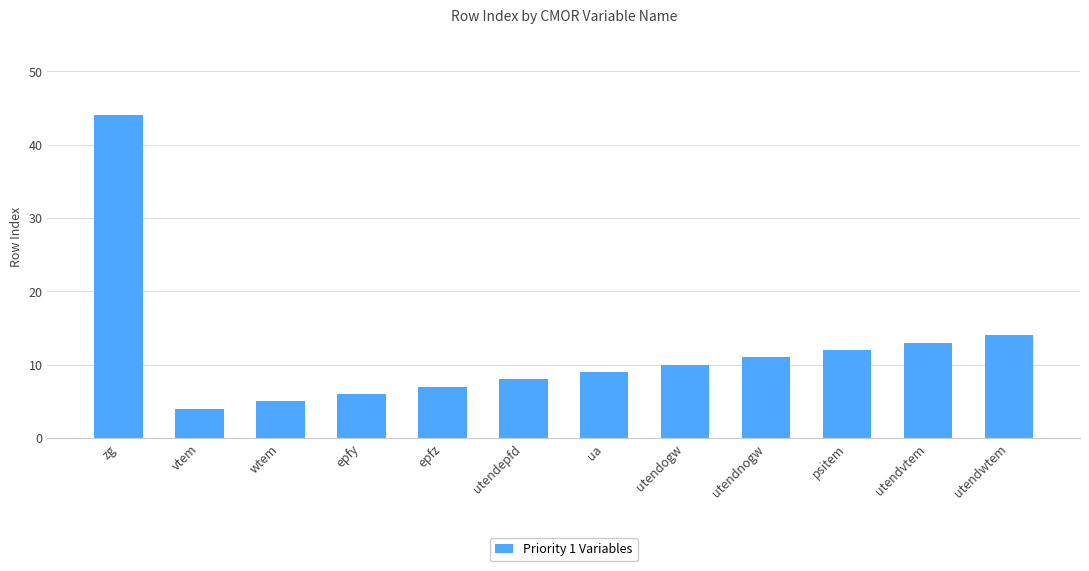

Count the number of data series in this chart.

1